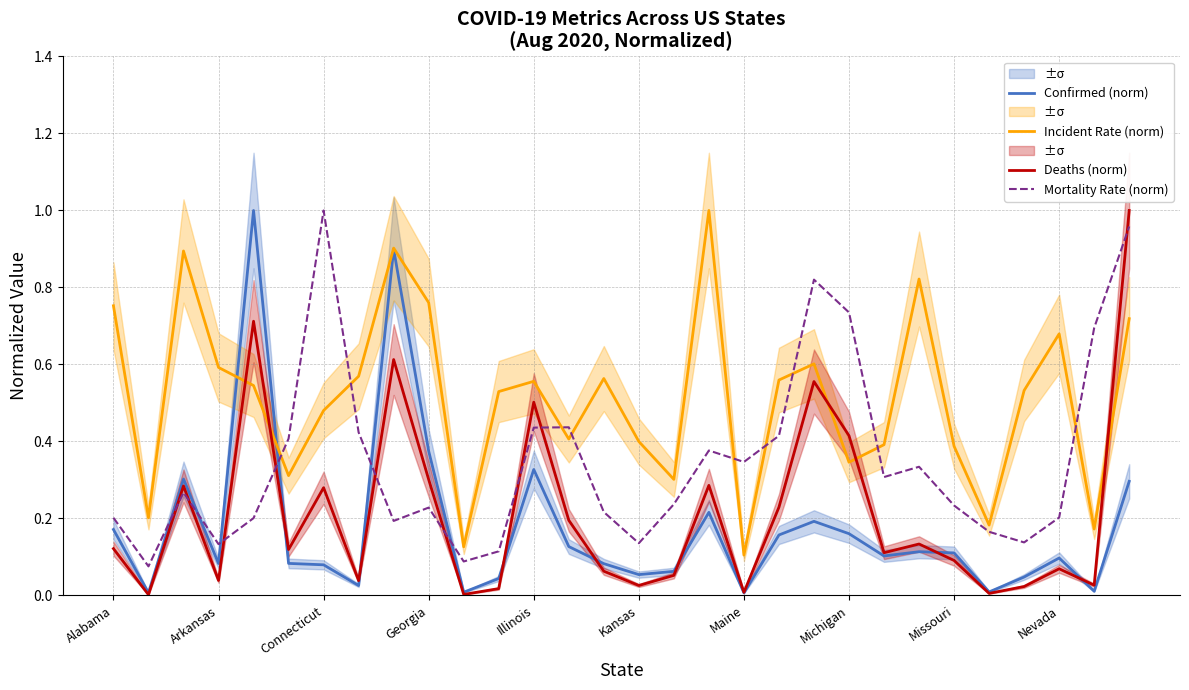

What are all the series names shown in the legend?

Confirmed (norm), Incident Rate (norm), Deaths (norm), Mortality Rate (norm)